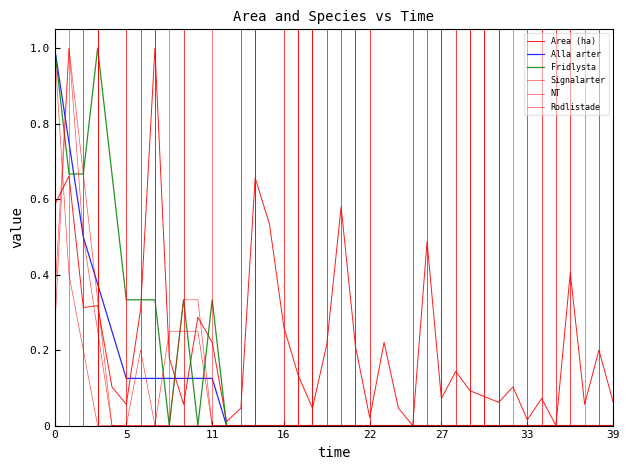

Which category has the lowest value across all series?

25